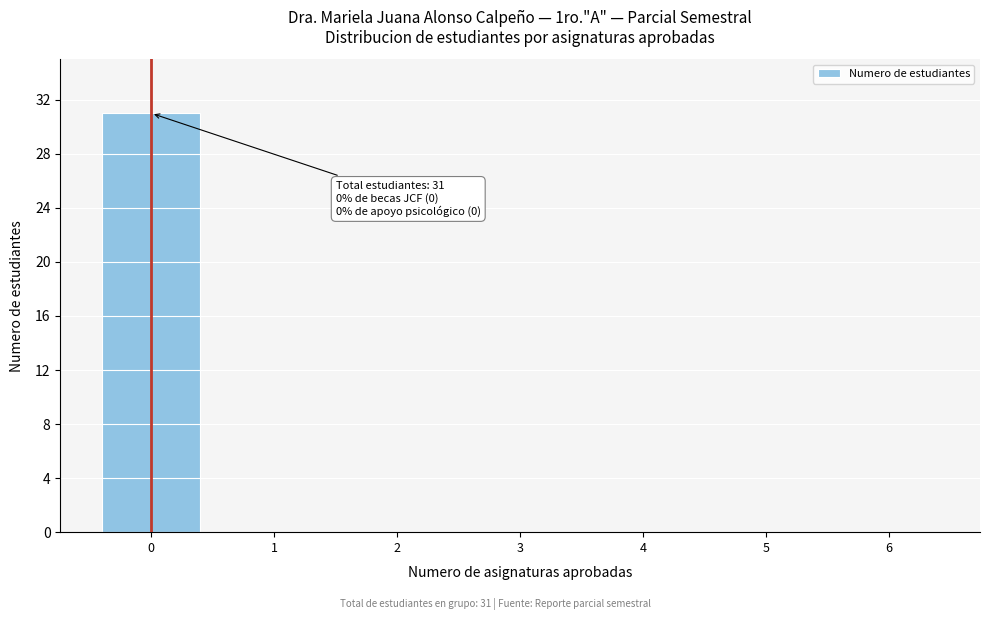

Reading left to right, extract all data points from this chart.

0=31	1=0	2=0	3=0	4=0	5=0	6=0